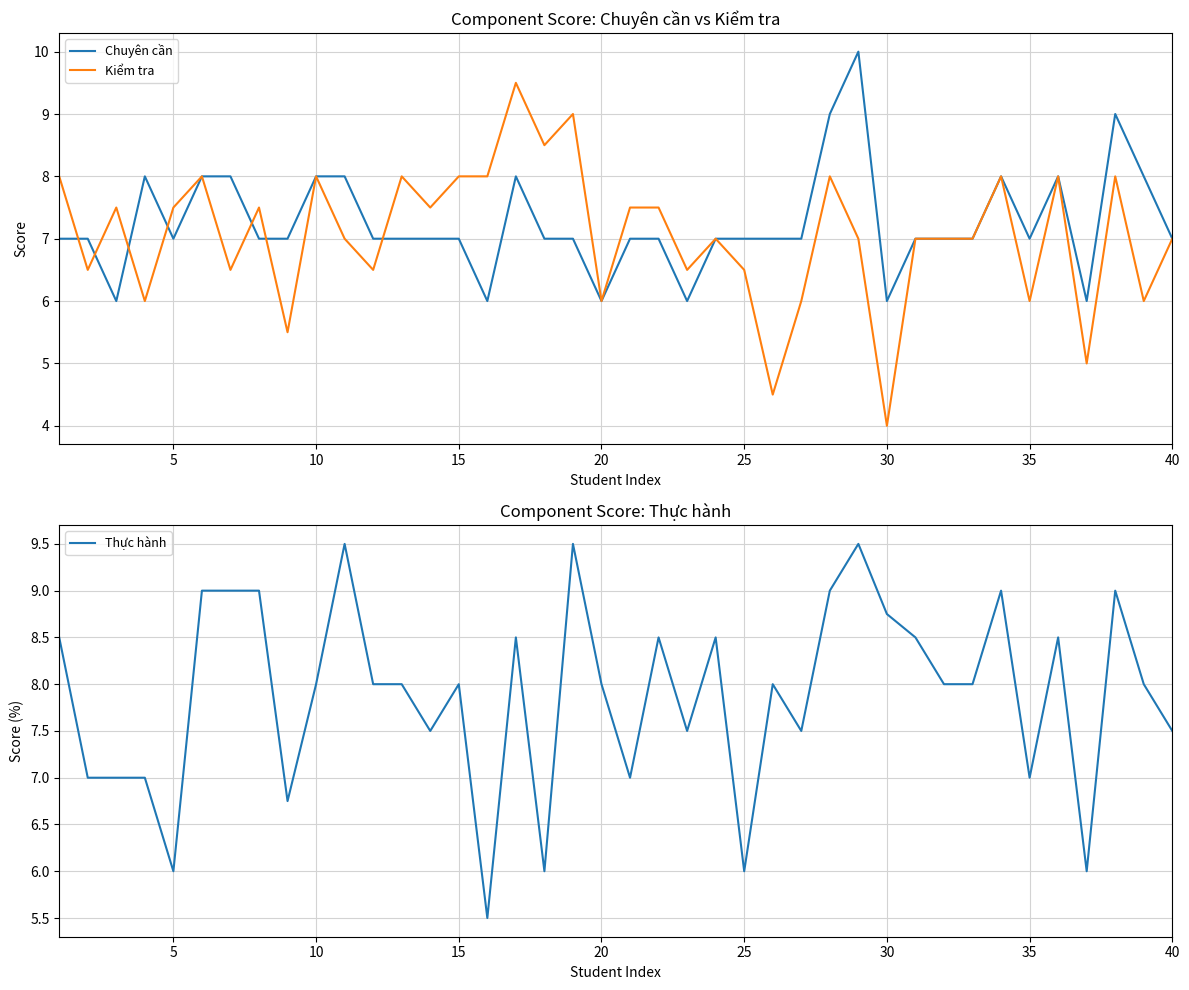

What is the minimum value for Chuyên cần?

6.0